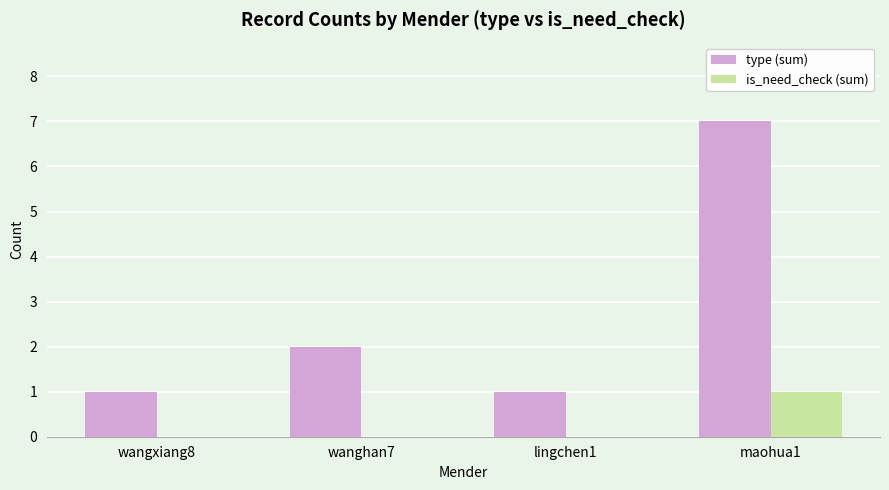

What is the sum of all type (sum) values?

11